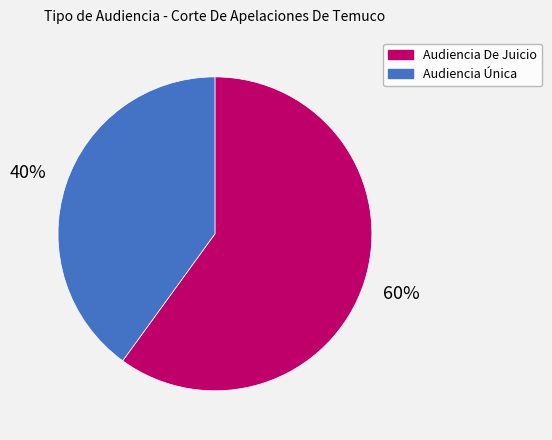

Is there a majority slice in this chart?

Yes